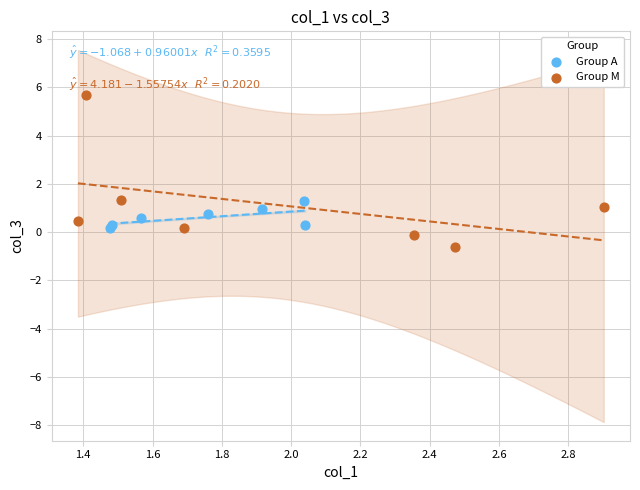

Which series reaches the maximum Y coordinate?

Group M